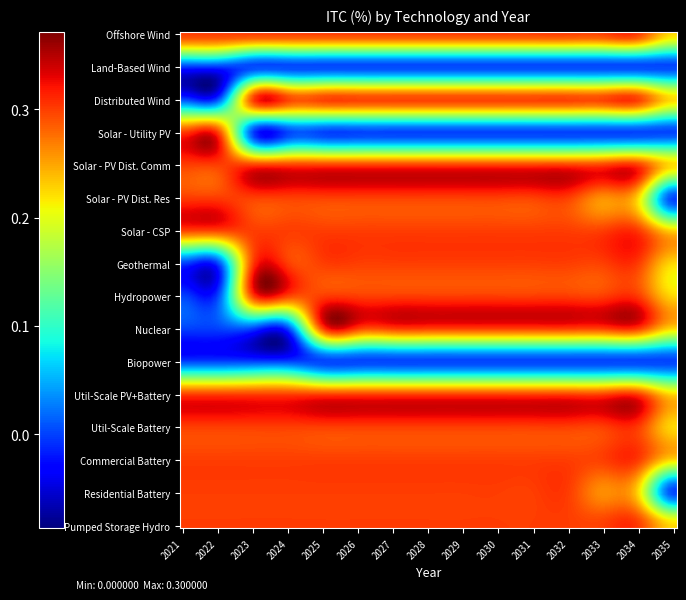

Reading left to right, extract all data points from this chart.

Offshore Wind: 0=0.3	1=0.3	2=0.3	3=0.3	4=0.3	5=0.3	6=0.3	7=0.3	8=0.3	9=0.3	10=0.3	11=0.3	12=0.3	13=0.3	14=0.2
Land-Based Wind: 0=0.0	1=0.0	2=0.0	3=0.0	4=0.0	5=0.0	6=0.0	7=0.0	8=0.0	9=0.0	10=0.0	11=0.0	12=0.0	13=0.0	14=0.0
Distributed Wind: 0=0.0	1=0.0	2=0.3	3=0.3	4=0.3	5=0.3	6=0.3	7=0.3	8=0.3	9=0.3	10=0.3	11=0.3	12=0.3	13=0.3	14=0.2
Solar - Utility PV: 0=0.3	1=0.3	2=0.0	3=0.0	4=0.0	5=0.0	6=0.0	7=0.0	8=0.0	9=0.0	10=0.0	11=0.0	12=0.0	13=0.0	14=0.0
Solar - PV Dist. Comm: 0=0.3	1=0.3	2=0.3	3=0.3	4=0.3	5=0.3	6=0.3	7=0.3	8=0.3	9=0.3	10=0.3	11=0.3	12=0.3	13=0.3	14=0.2
Solar - PV Dist. Res: 0=0.3	1=0.3	2=0.3	3=0.3	4=0.3	5=0.3	6=0.3	7=0.3	8=0.3	9=0.3	10=0.3	11=0.3	12=0.3	13=0.2	14=0.0
Solar - CSP: 0=0.3	1=0.3	2=0.3	3=0.3	4=0.3	5=0.3	6=0.3	7=0.3	8=0.3	9=0.3	10=0.3	11=0.3	12=0.3	13=0.3	14=0.2
Geothermal: 0=0.0	1=0.0	2=0.3	3=0.3	4=0.3	5=0.3	6=0.3	7=0.3	8=0.3	9=0.3	10=0.3	11=0.3	12=0.3	13=0.3	14=0.2
Hydropower: 0=0.0	1=0.0	2=0.3	3=0.3	4=0.3	5=0.3	6=0.3	7=0.3	8=0.3	9=0.3	10=0.3	11=0.3	12=0.3	13=0.3	14=0.2
Nuclear: 0=0.0	1=0.0	2=0.0	3=0.0	4=0.3	5=0.3	6=0.3	7=0.3	8=0.3	9=0.3	10=0.3	11=0.3	12=0.3	13=0.3	14=0.2
Biopower: 0=0.0	1=0.0	2=0.0	3=0.0	4=0.0	5=0.0	6=0.0	7=0.0	8=0.0	9=0.0	10=0.0	11=0.0	12=0.0	13=0.0	14=0.0
Util-Scale PV+Battery: 0=0.3	1=0.3	2=0.3	3=0.3	4=0.3	5=0.3	6=0.3	7=0.3	8=0.3	9=0.3	10=0.3	11=0.3	12=0.3	13=0.3	14=0.2
Util-Scale Battery: 0=0.3	1=0.3	2=0.3	3=0.3	4=0.3	5=0.3	6=0.3	7=0.3	8=0.3	9=0.3	10=0.3	11=0.3	12=0.3	13=0.3	14=0.2
Commercial Battery: 0=0.3	1=0.3	2=0.3	3=0.3	4=0.3	5=0.3	6=0.3	7=0.3	8=0.3	9=0.3	10=0.3	11=0.3	12=0.3	13=0.3	14=0.2
Residential Battery: 0=0.3	1=0.3	2=0.3	3=0.3	4=0.3	5=0.3	6=0.3	7=0.3	8=0.3	9=0.3	10=0.3	11=0.3	12=0.3	13=0.2	14=0.0
Pumped Storage Hydro: 0=0.3	1=0.3	2=0.3	3=0.3	4=0.3	5=0.3	6=0.3	7=0.3	8=0.3	9=0.3	10=0.3	11=0.3	12=0.3	13=0.3	14=0.2